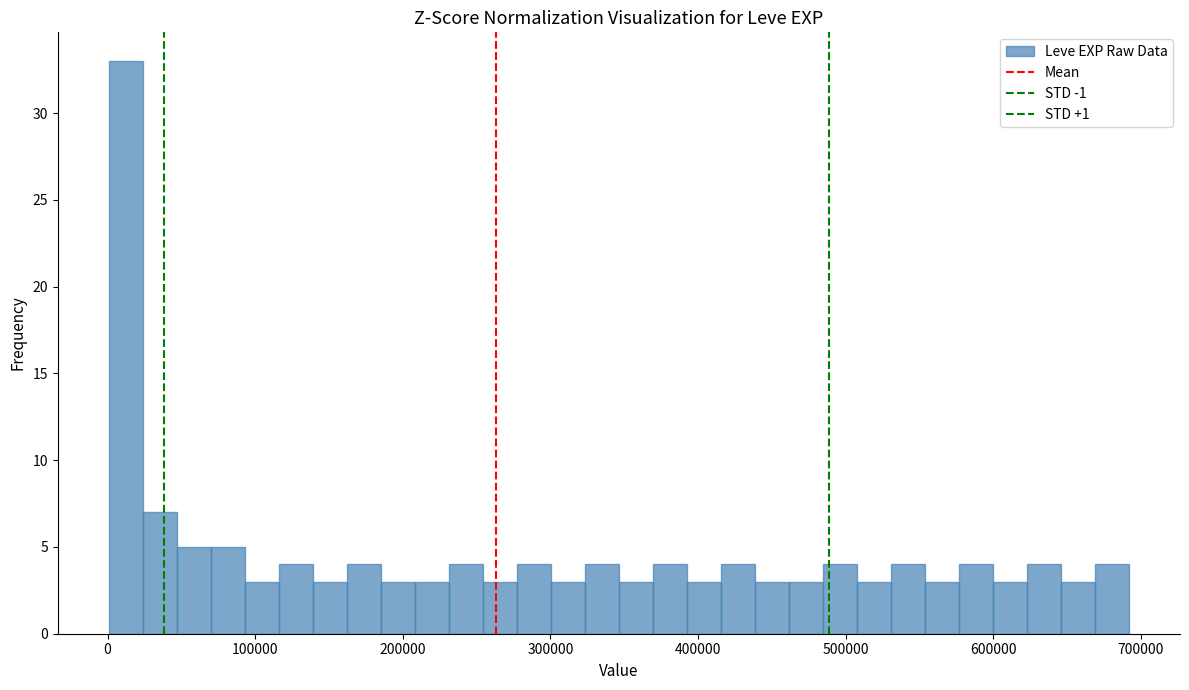

Around what value on the x-axis is the tallest bar? Give the approximate position of its centre, as read against the axis.

10000